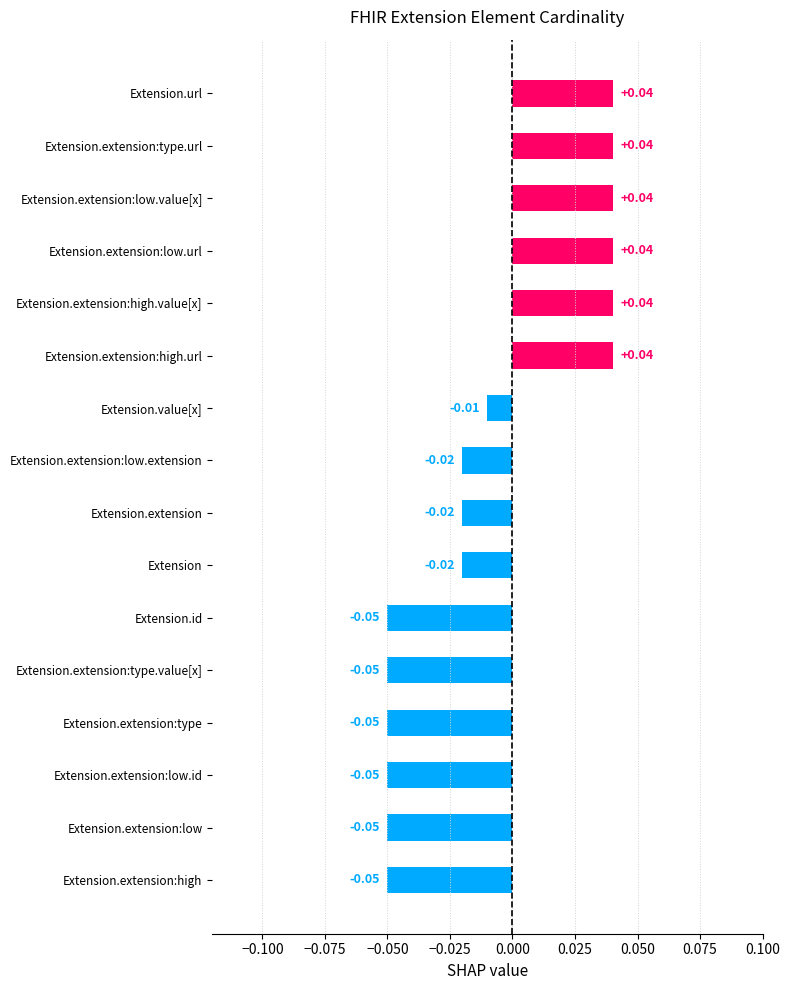

How many positive values are there?

6